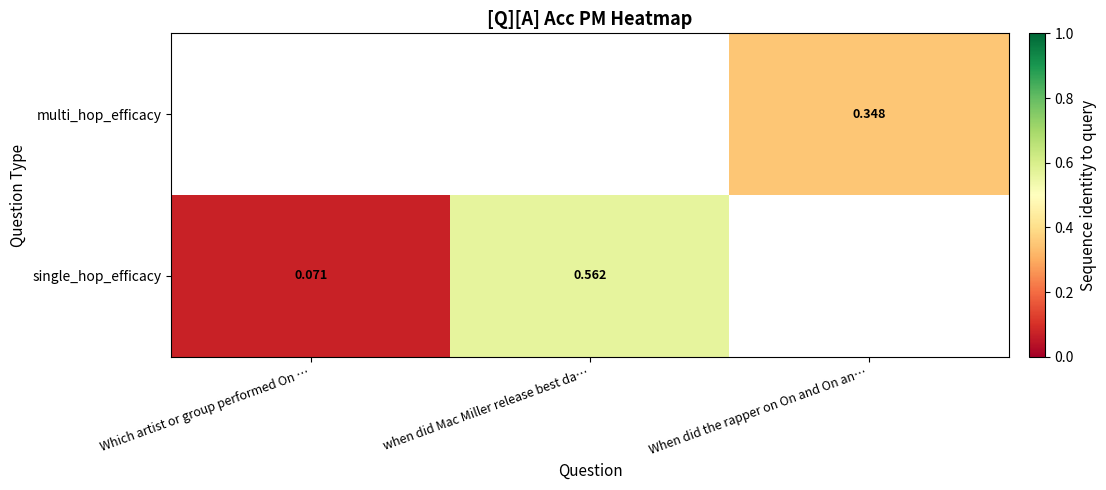

Is the value of single_hop_efficacy at when did Mac Miller release best da… greater than the value of multi_hop_efficacy at When did the rapper on On and On an…?

Yes